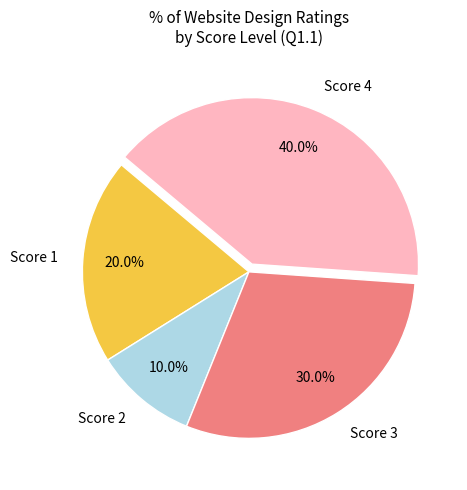

Is there a majority slice in this chart?

No